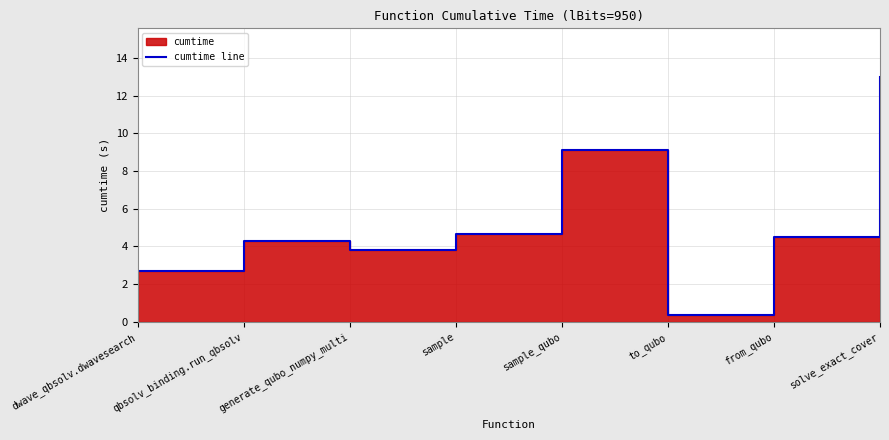

How many values are below 4?

3